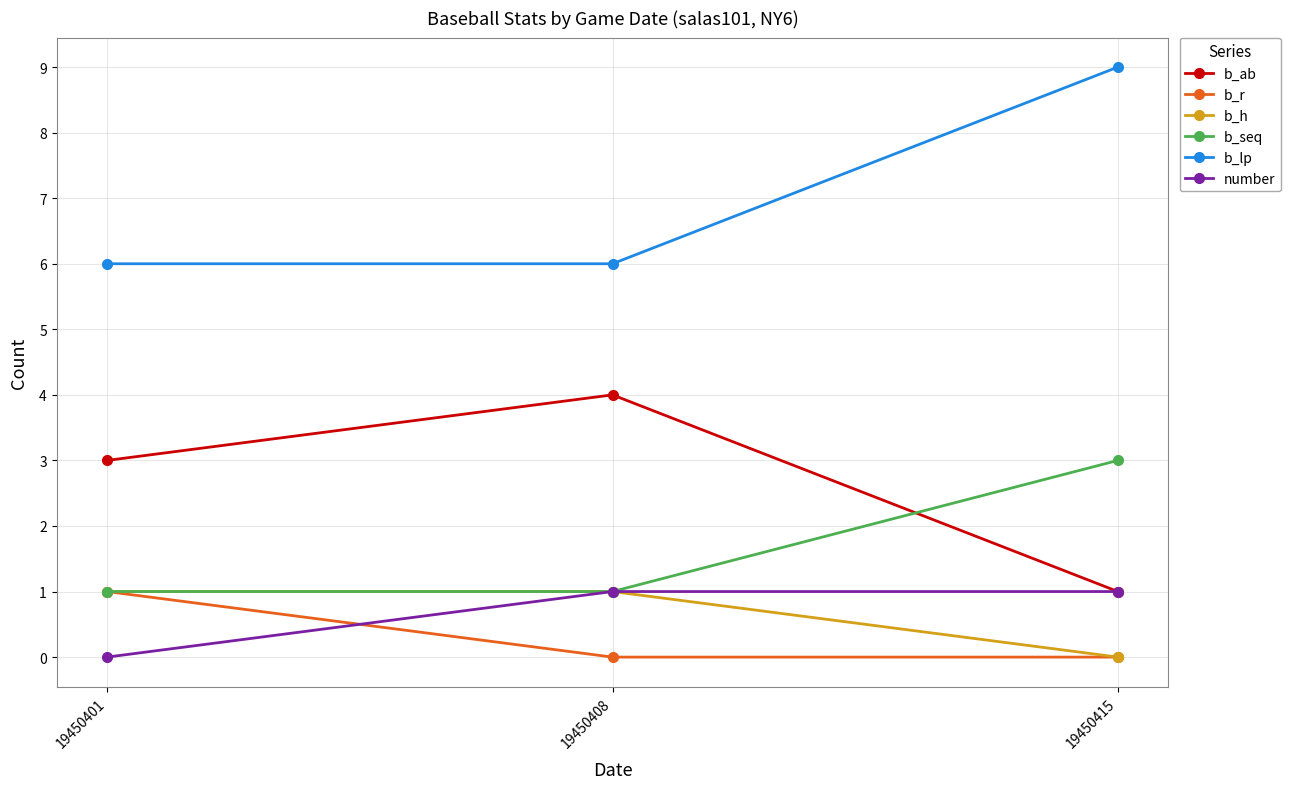

Does the chart have visible grid lines?

Yes